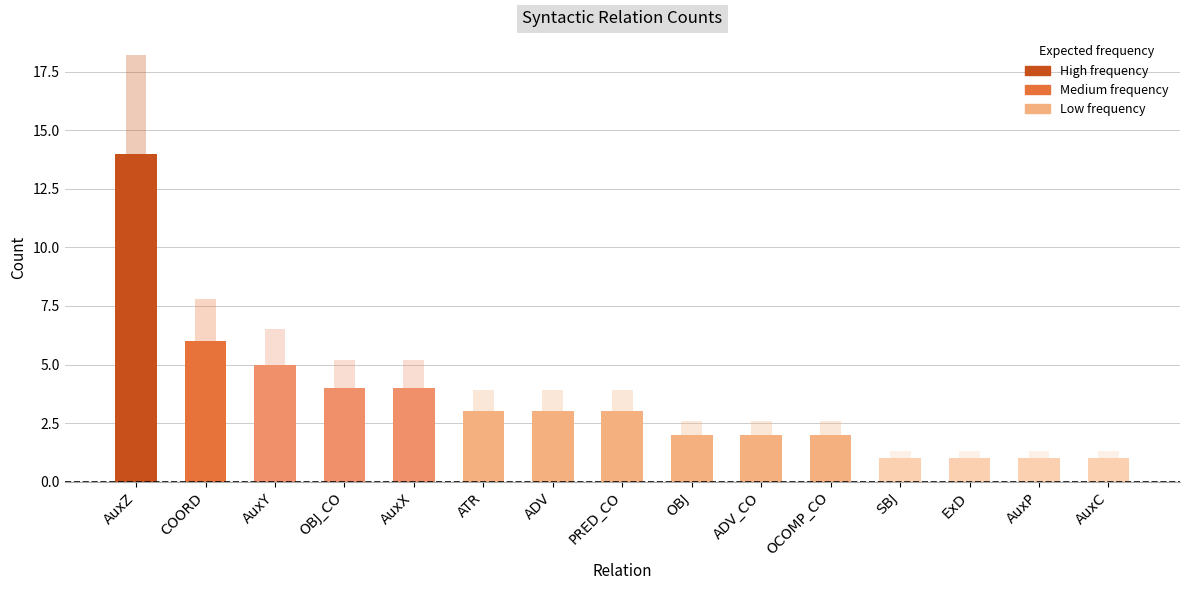

Count the number of categories in the chart.

15